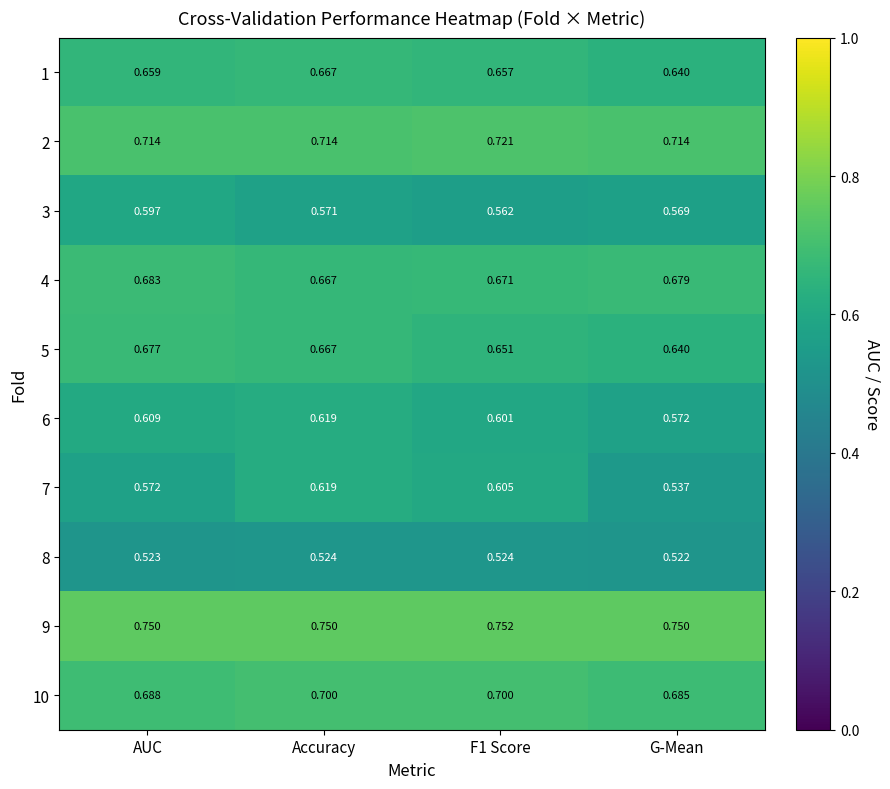

Is the value of 1 at F1 Score greater than the value of 9 at G-Mean?

No